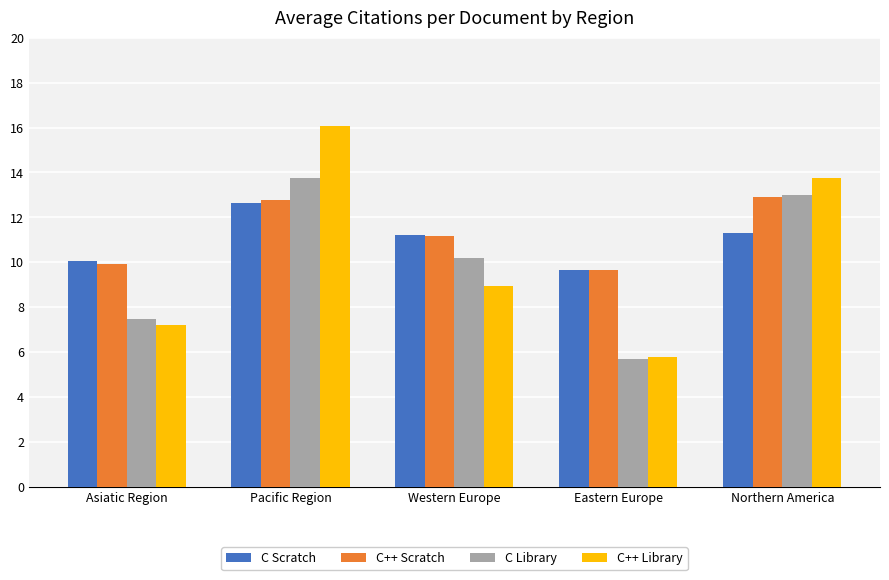

Between Western Europe and Northern America, which series saw the biggest shift?

C++ Library